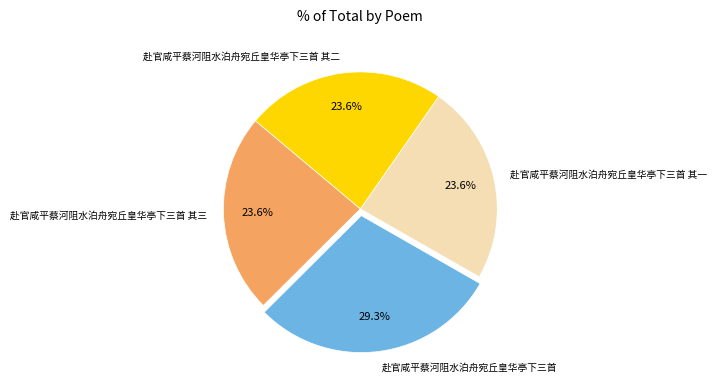

To the nearest percent, what percentage of the pie is 赴官咸平蔡河阻水泊舟宛丘皇华亭下三首?

29%